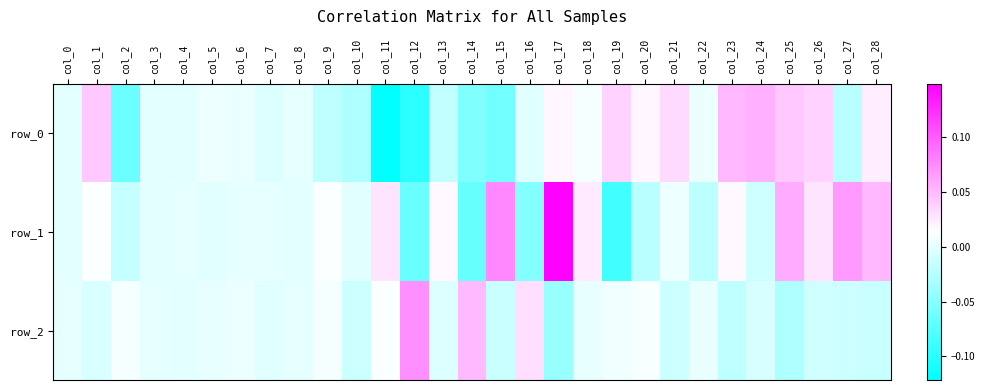

What is the difference between the second highest and second lowest values in the row_2 series?

0.1